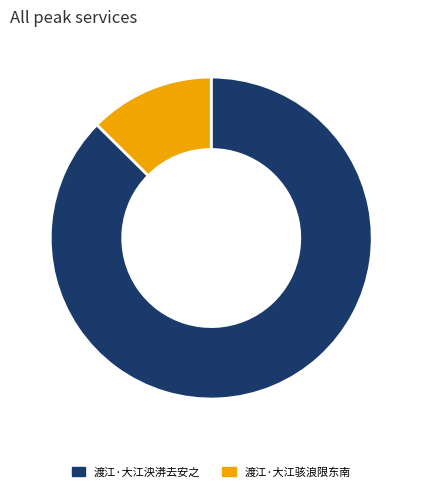

What is the smallest slice in the pie chart?

渡江·大江骇浪限东南